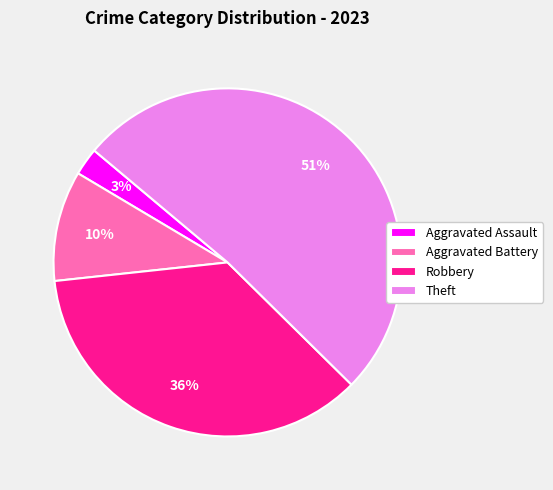

Is the sum of Theft and Aggravated Assault greater than half?

Yes